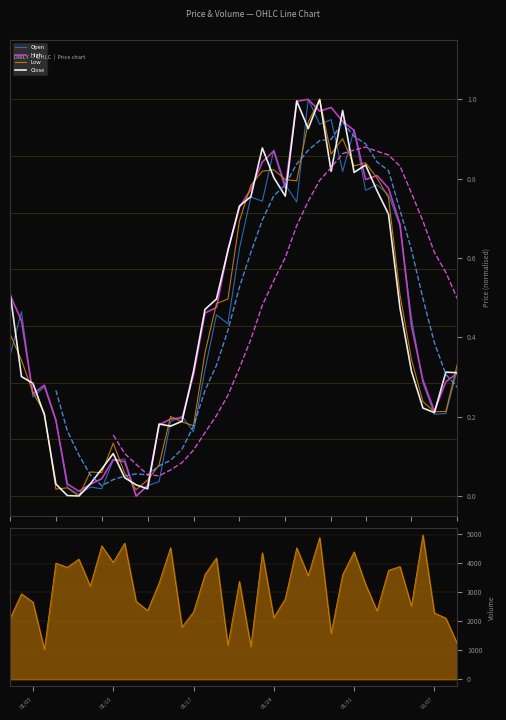

What is the sum of the Volume values at 2023-01-22 and 2023-01-31?

5523.0